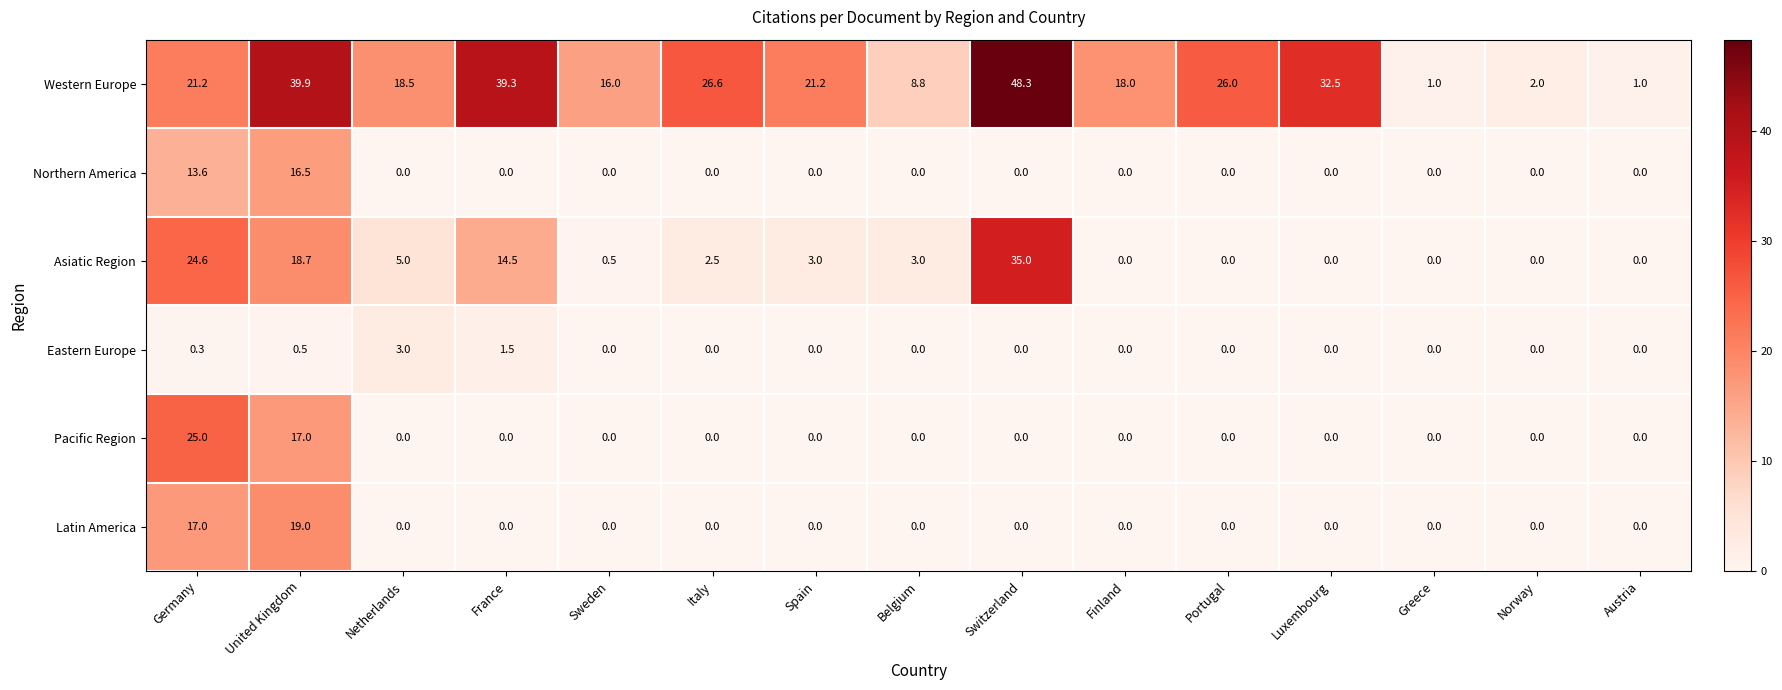

The value of Pacific Region at Greece is 0.0. True or false?

True